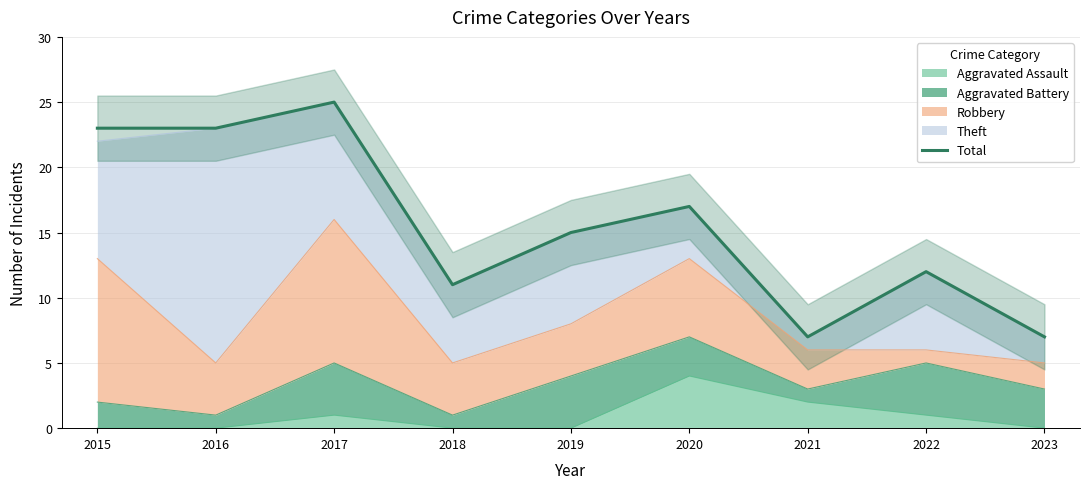

Is it true that the value at 2018 is 11?

True